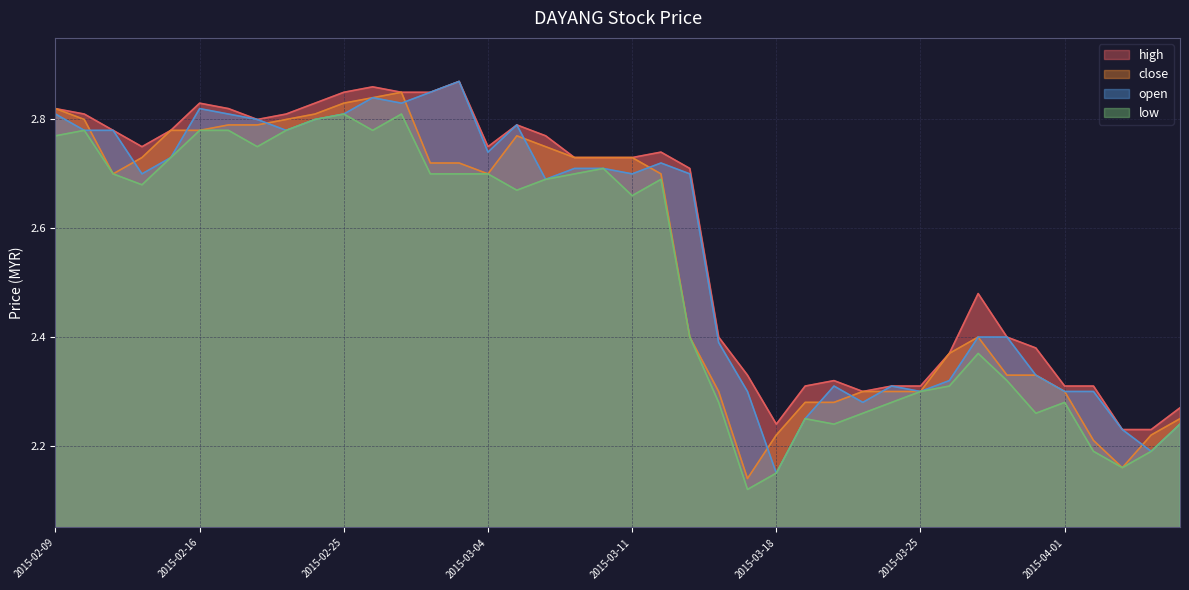

True or false: open has a value of 1.7 at 2015-03-05.

False